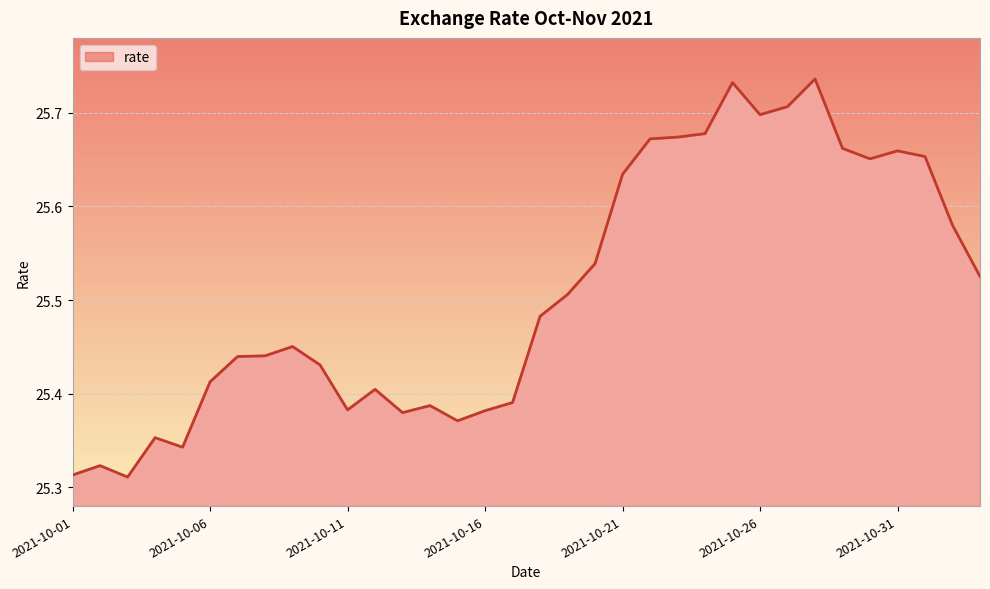

What is the difference between the maximum and minimum values?

0.4